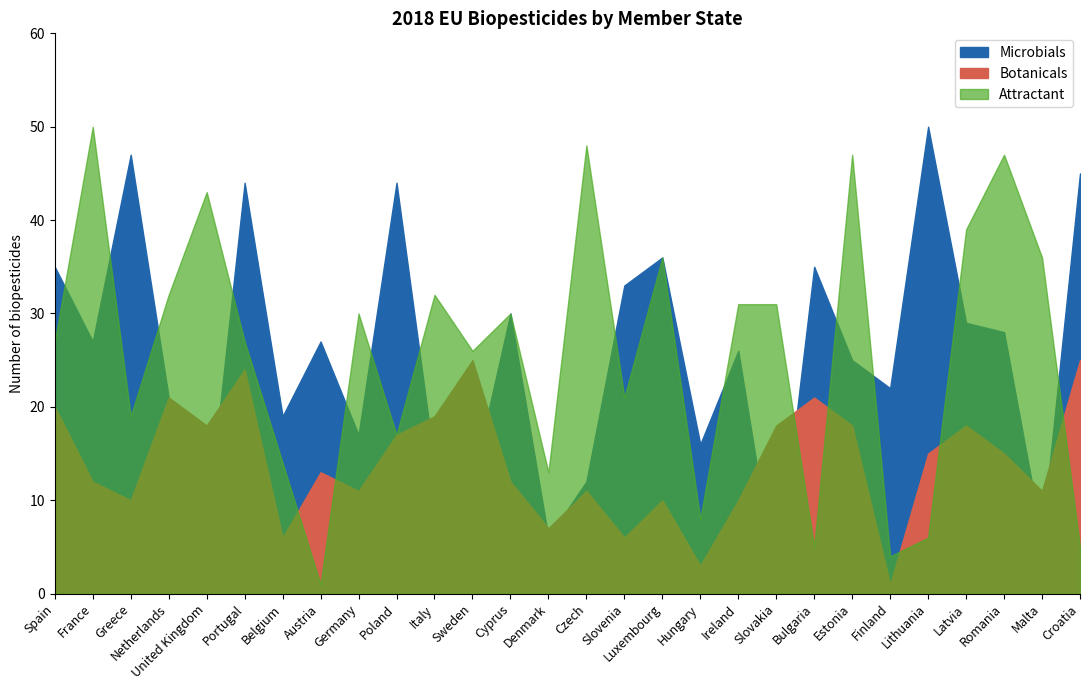

At which category does the chart reach its peak across all series?

Lithuania